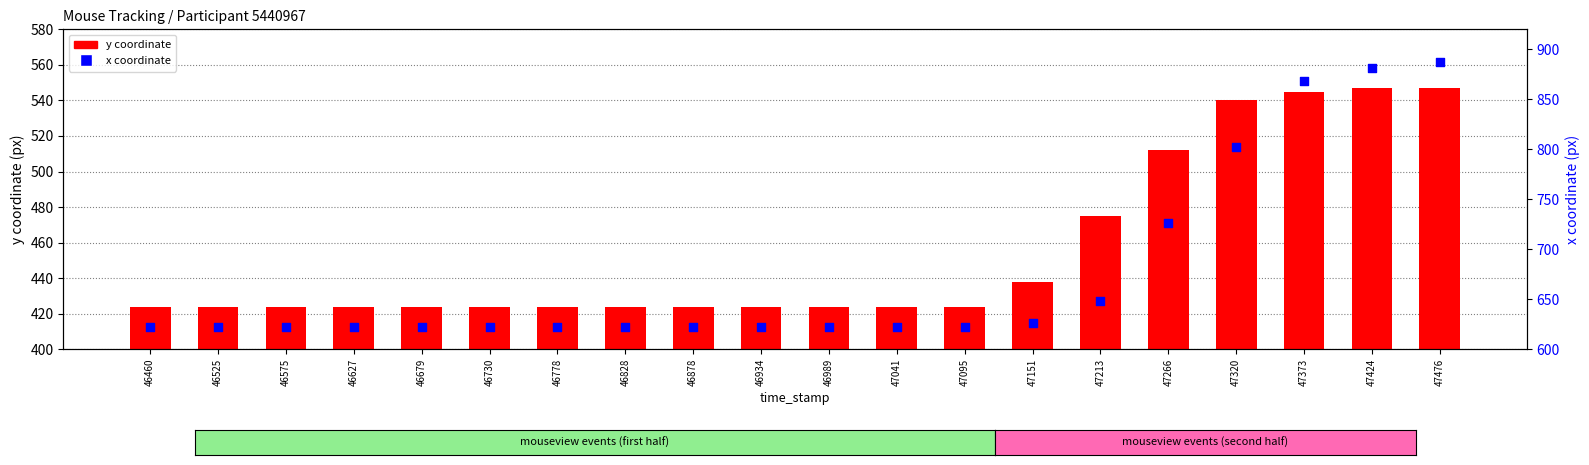

What are all the series names shown in the legend?

y coordinate, x coordinate